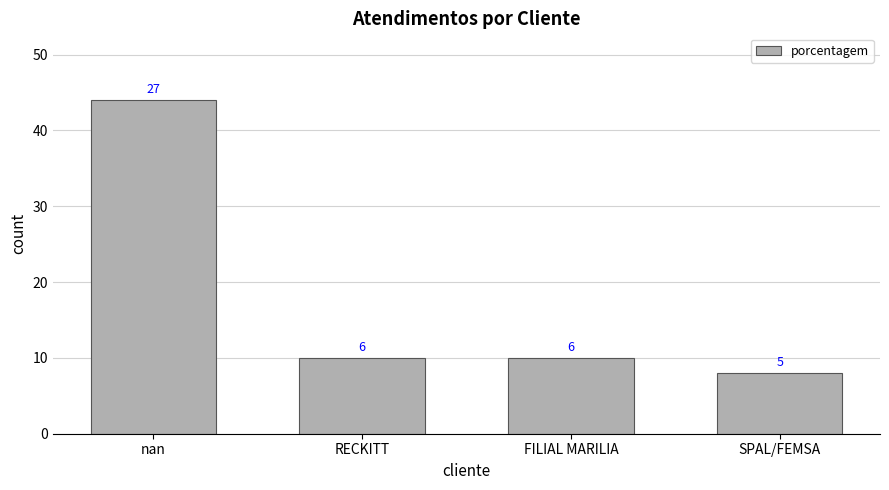

Reading left to right, transcribe all the data shown in this chart.

44	10	10	8